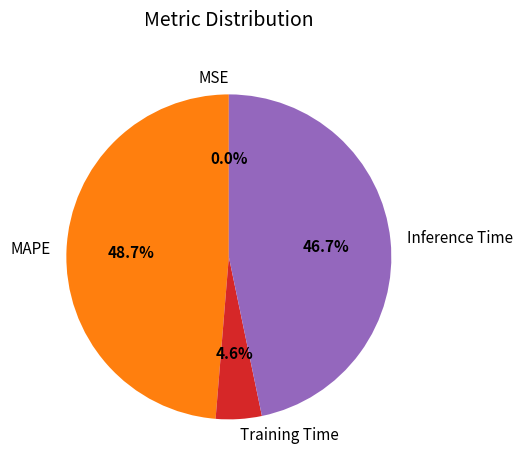

To the nearest percent, what is the difference between the largest and smallest slice percentages?

49%